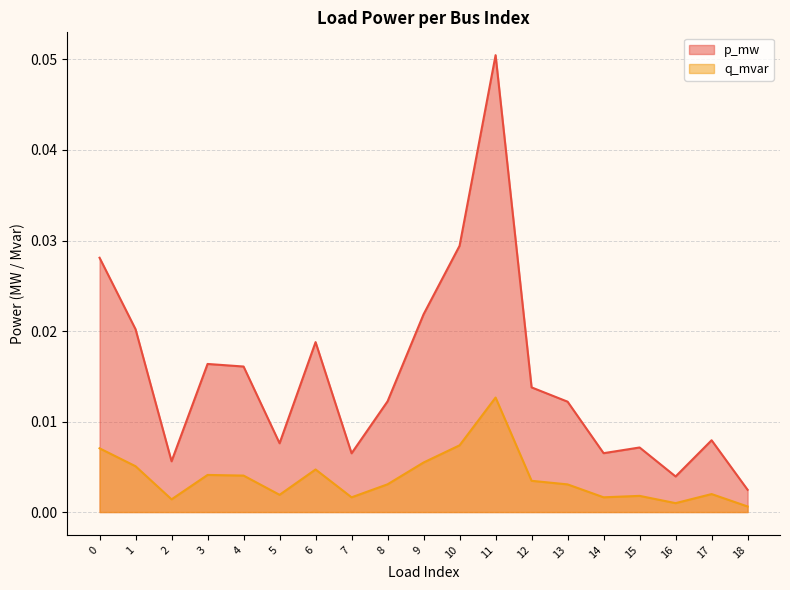

The value of q_mvar at 8 is 0.0. True or false?

False